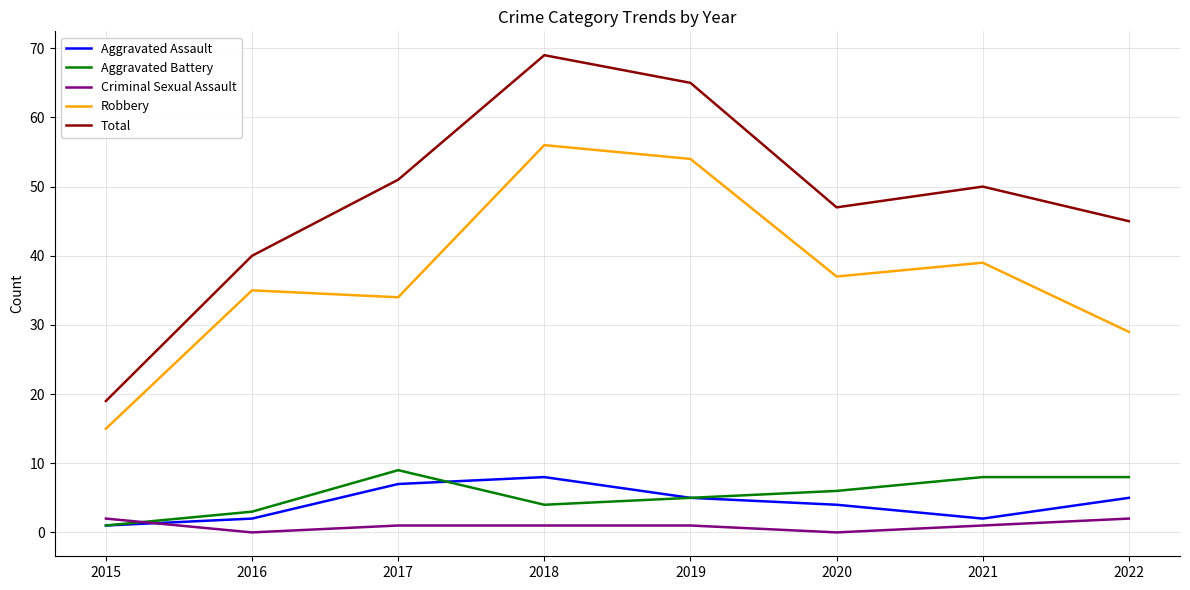

At which category is the sum across all series the highest?

2018